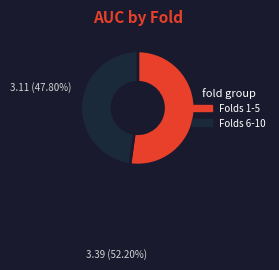

Do Folds 1-5 and Folds 6-10 together represent more than half of the pie?

Yes